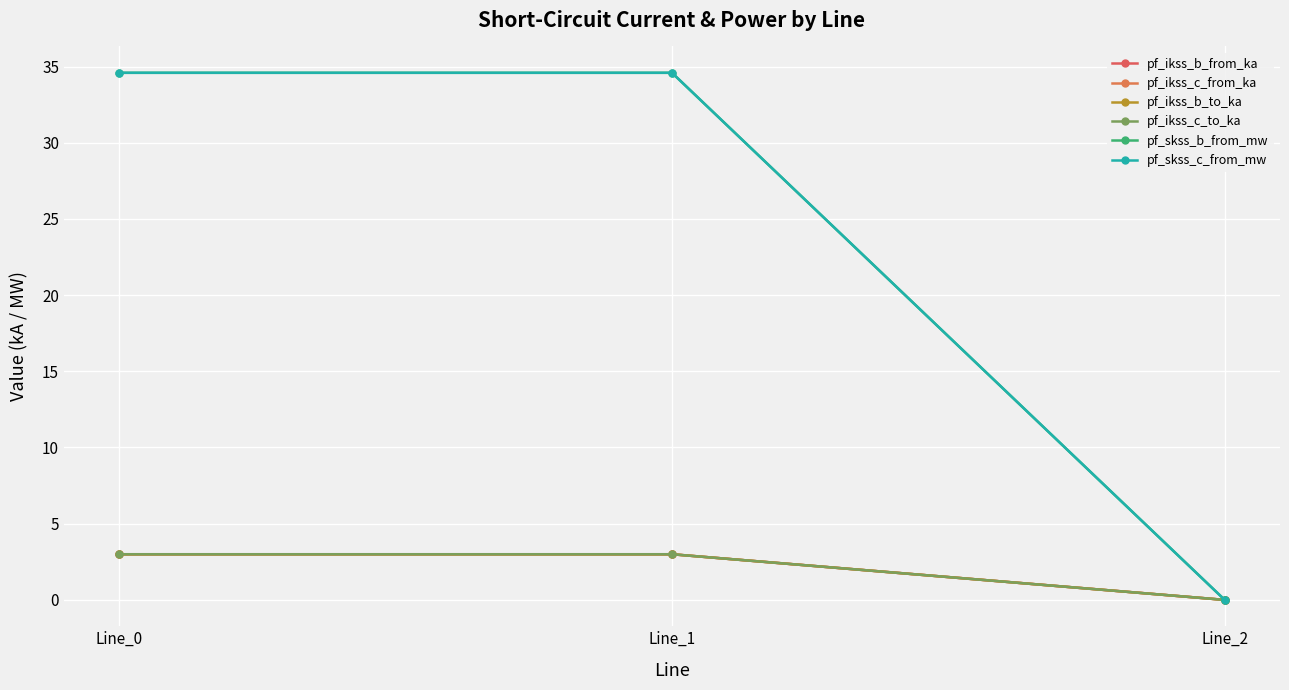

Which series has the widest spread of values?

pf_skss_b_from_mw